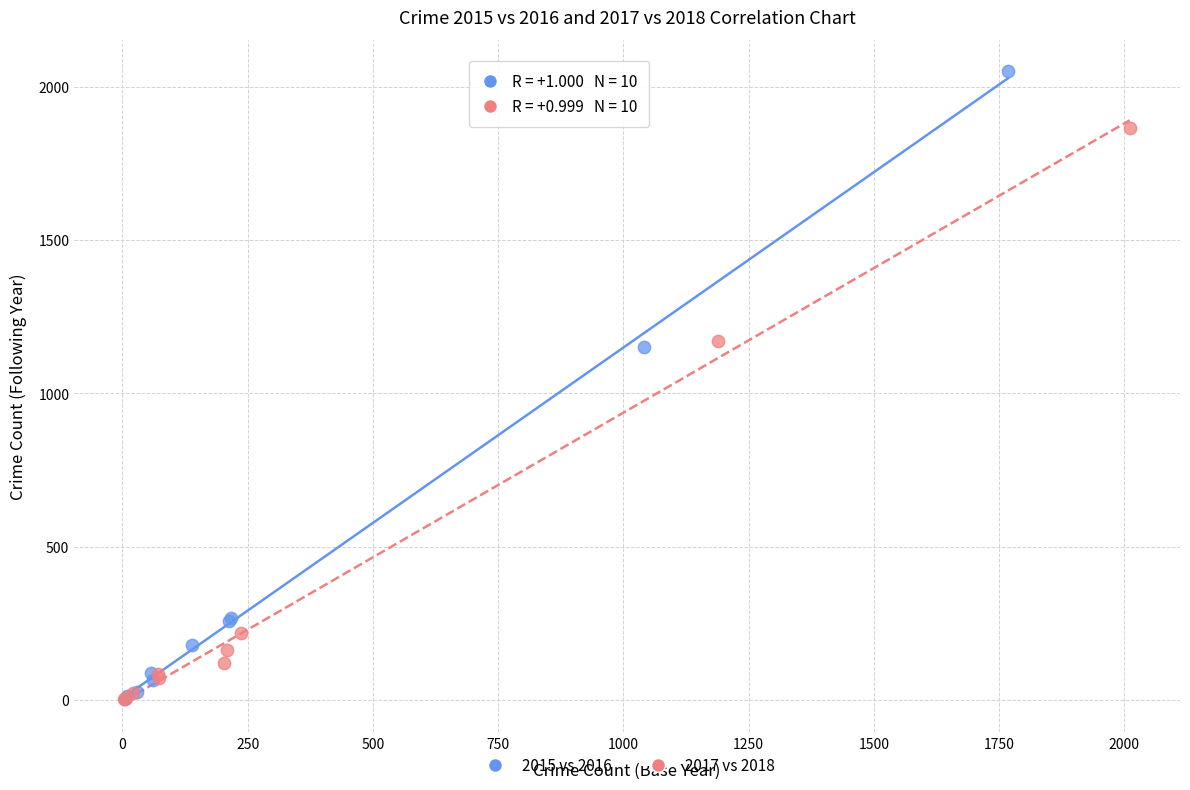

Which series reaches the maximum Y coordinate?

2015 vs 2016